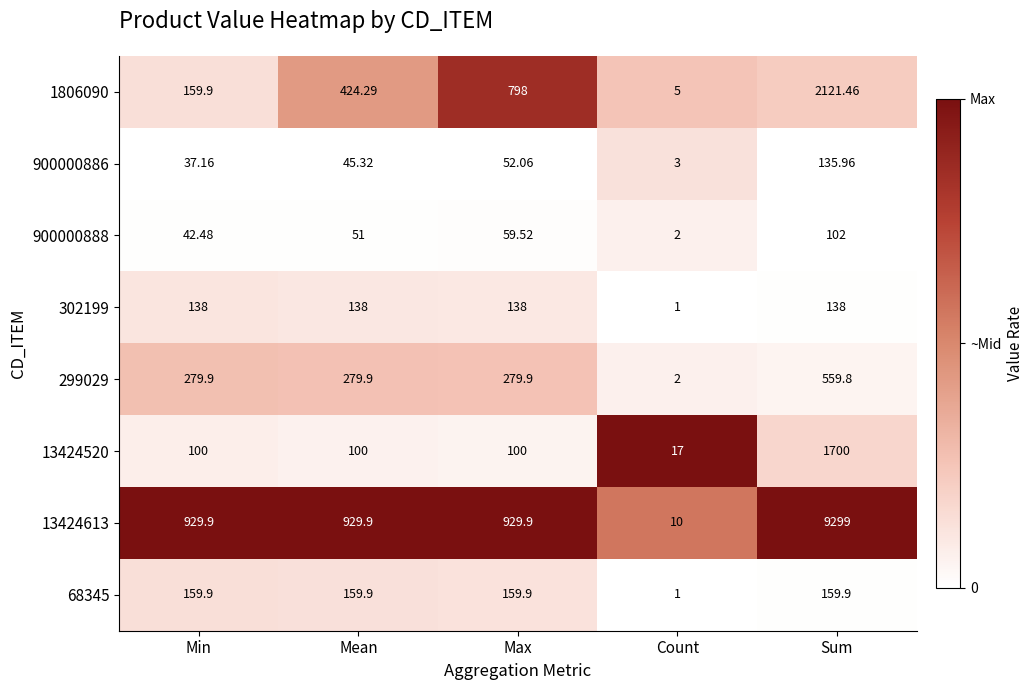

At which label does 900000886 first exceed 45?

Mean